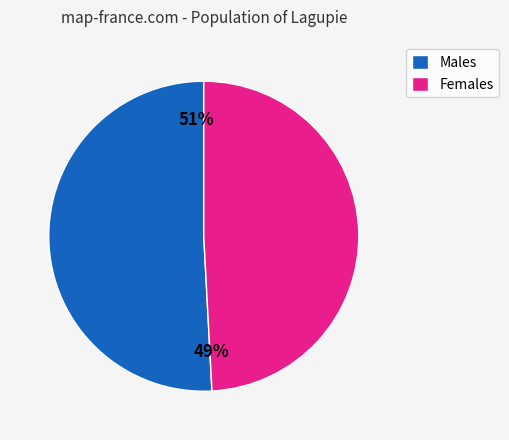

Is there a majority slice in this chart?

Yes